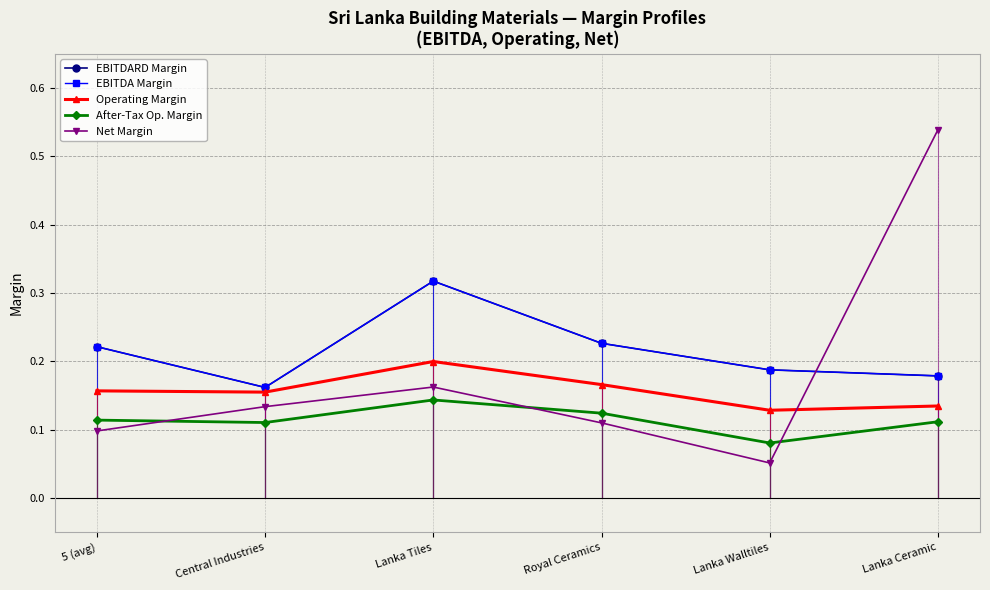

Which series has the largest total across all categories?

EBITDARD Margin